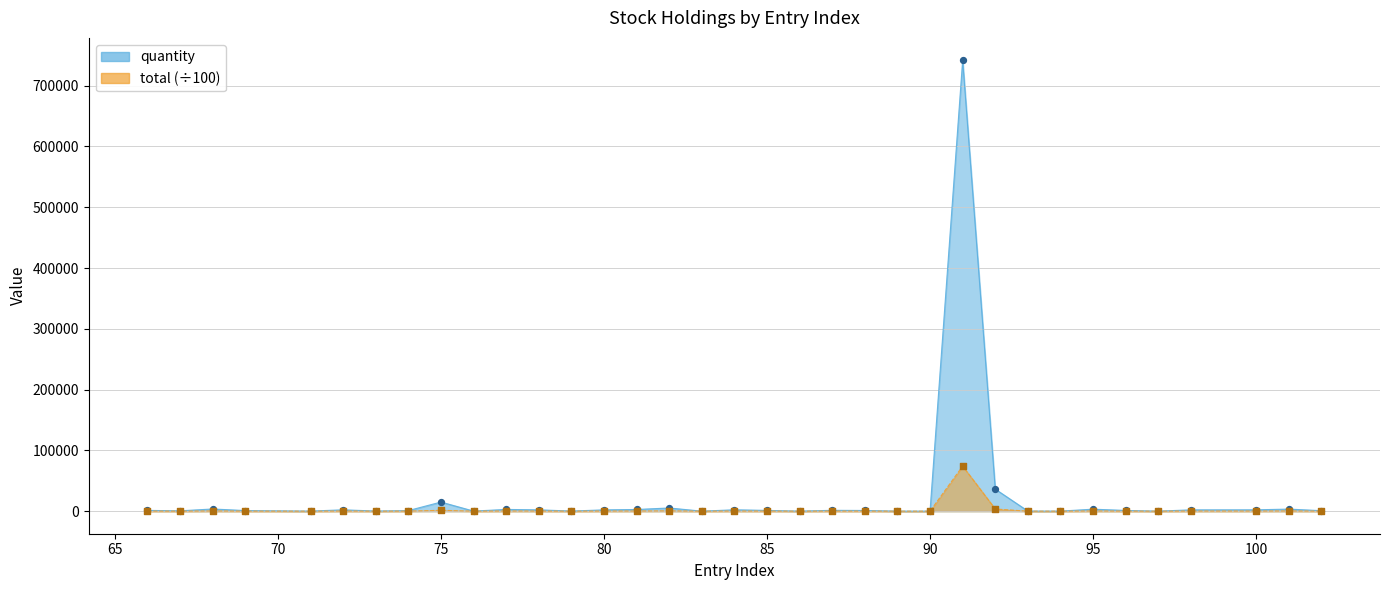

Which series has the largest Y range (max minus min)?

quantity